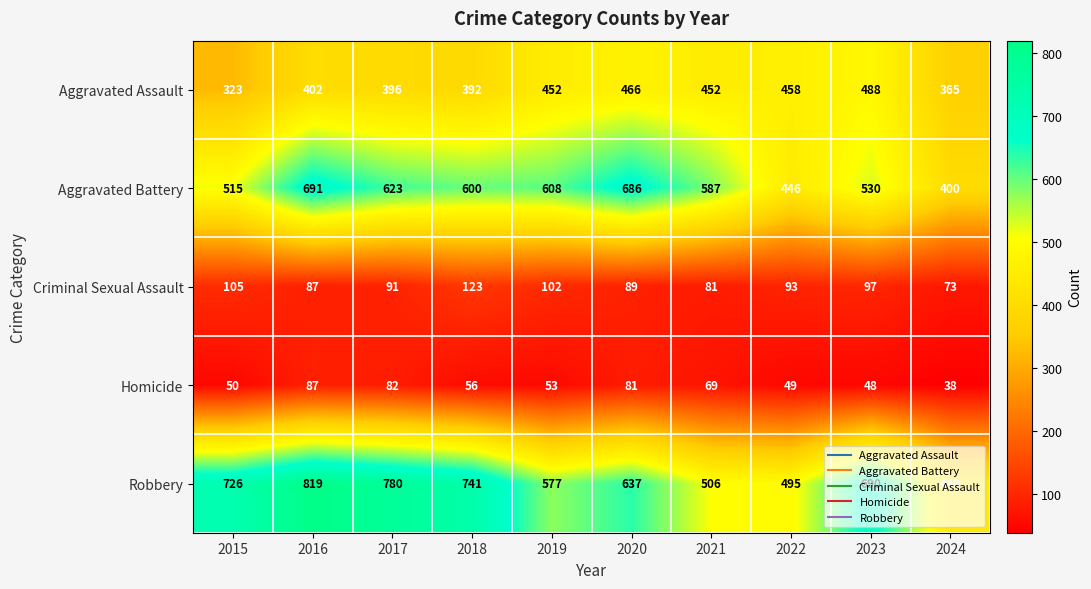

The value of Aggravated Assault at 2017 is 681. True or false?

False